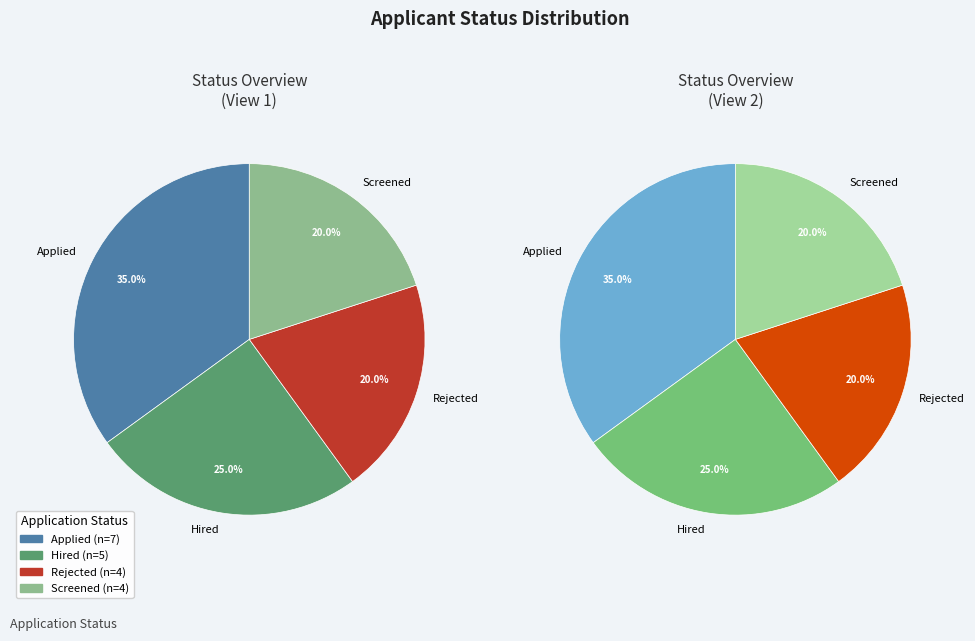

The Applied slice represents 35% of the pie. True or false?

True